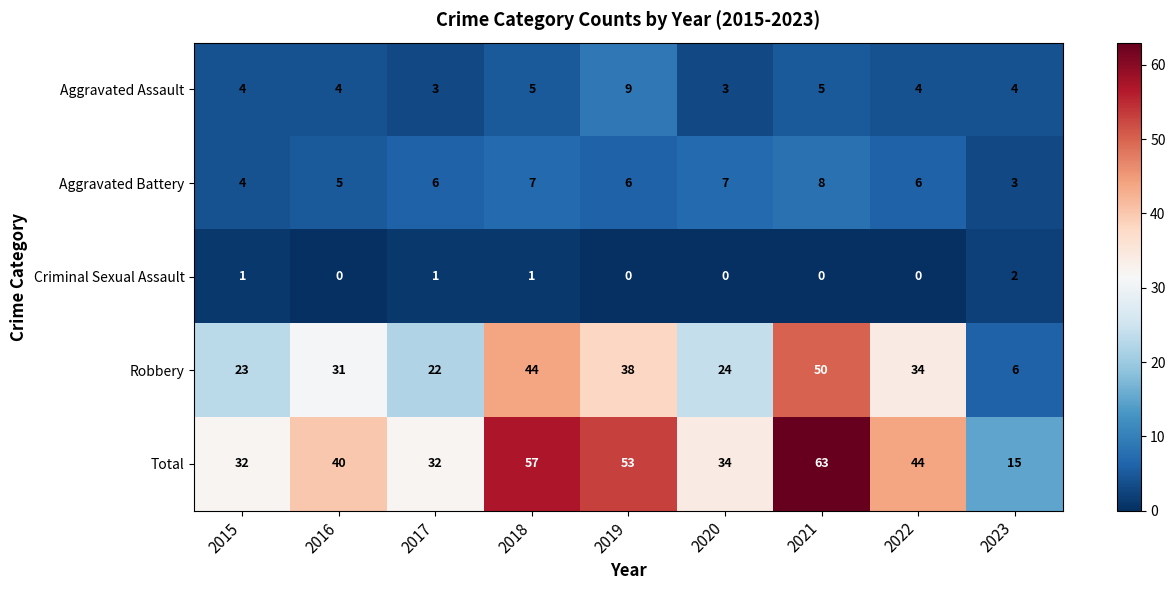

Which category has the lowest value in the Total series?

2023